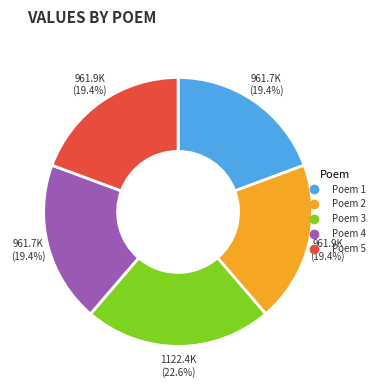

Is there any slice that represents more than half of the pie?

No